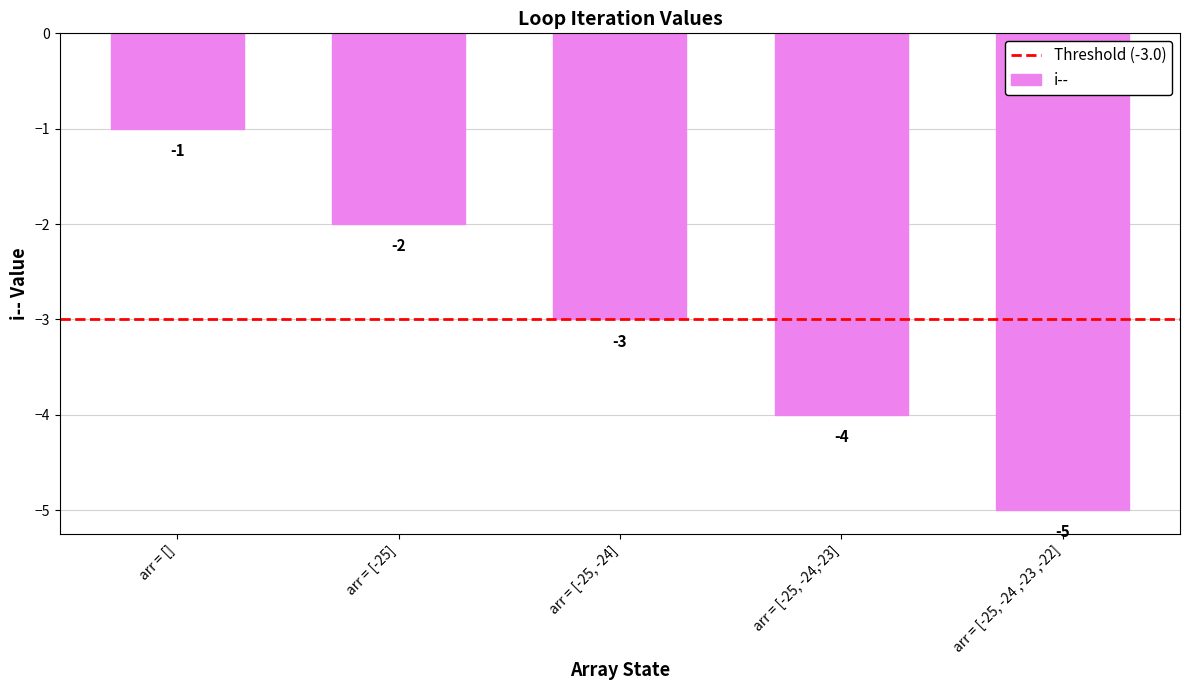

What is the minimum value shown in the chart?

-5